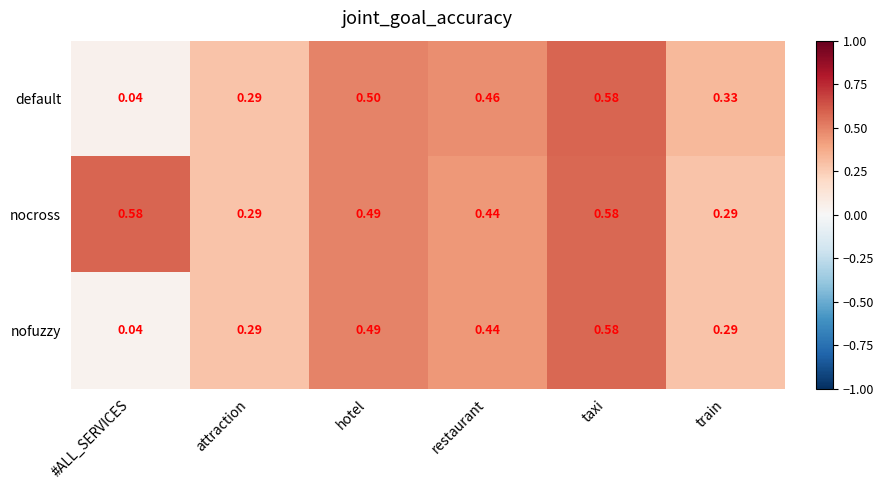

At which label is default closest to 0?

#ALL_SERVICES